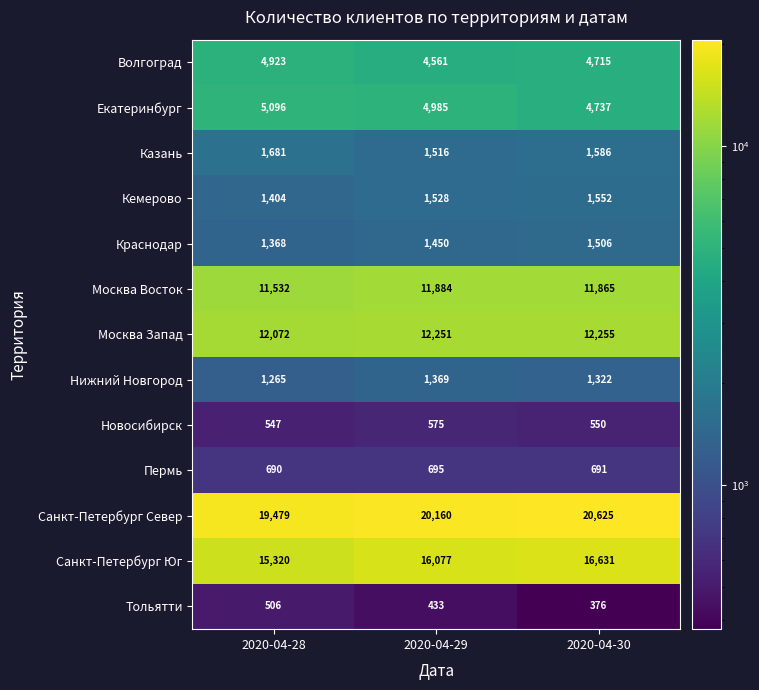

Rank the series at 2020-04-29 from lowest to highest value.

Тольятти, Новосибирск, Пермь, Нижний Новгород, Краснодар, Казань, Кемерово, Волгоград, Екатеринбург, Москва Восток, Москва Запад, Санкт-Петербург Юг, Санкт-Петербург Север